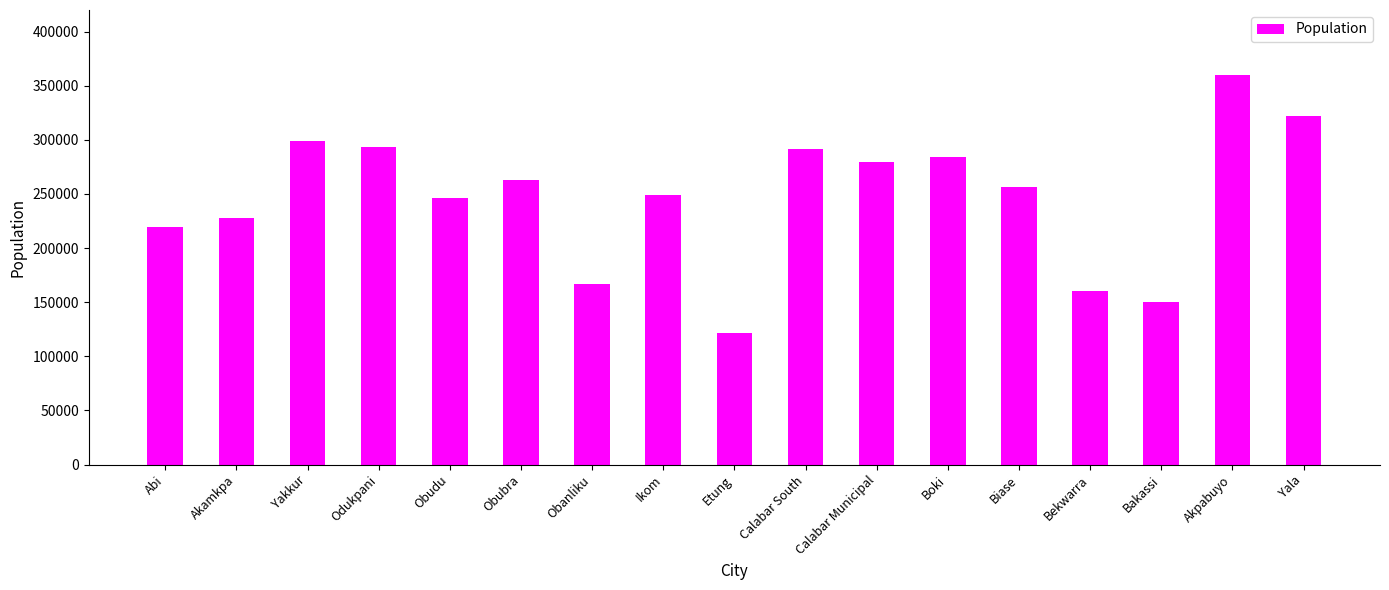

What is the maximum value shown in the chart?

360000